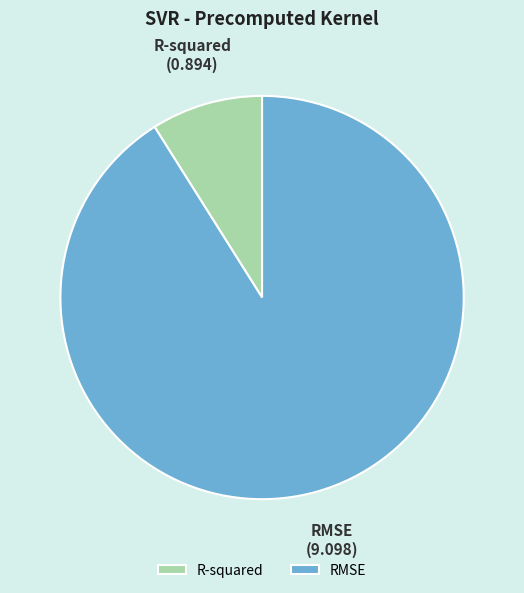

Which category has the smallest portion of the pie?

R-squared